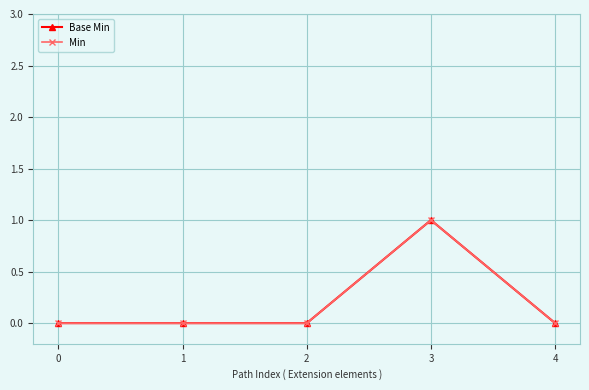

List the series in order of their peak value, highest first.

Base Min, Min